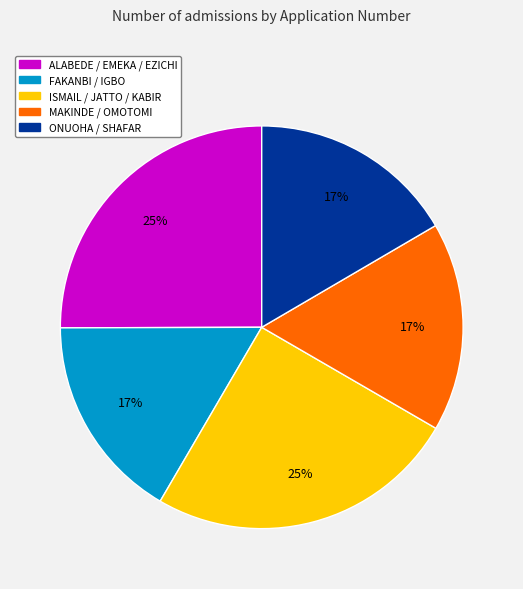

Is there a majority slice in this chart?

No